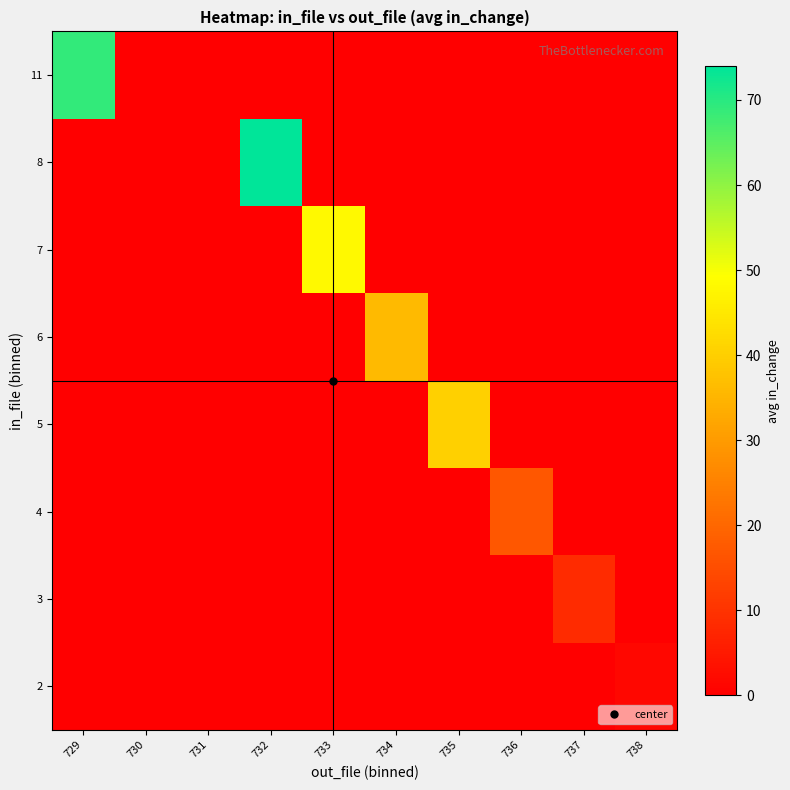

Between 731 and 737, which is larger?

731